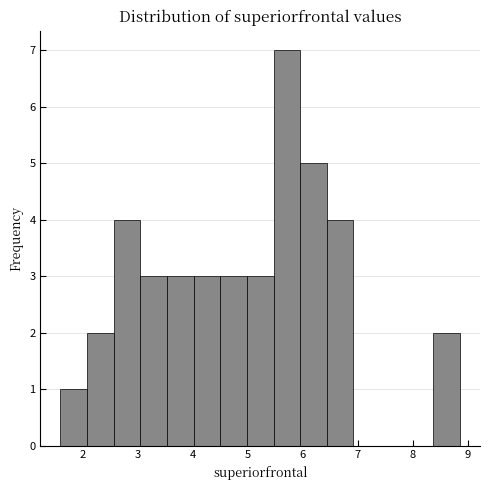

Reading left to right, list every bar in this chart as the range it spans on the x-axis followed by its height. Neither the bar edges nor the heights are printed on the chart, so give them approximately, as read against the axes.

1.6 to 2.1: 1
2.1 to 2.6: 2
2.6 to 3.0: 4
3.0 to 3.5: 3
3.5 to 4.0: 3
4.0 to 4.5: 3
4.5 to 5.0: 3
5.0 to 5.5: 3
5.5 to 6.0: 7
6.0 to 6.4: 5
6.4 to 6.9: 4
6.9 to 7.4: 0
7.4 to 7.9: 0
7.9 to 8.4: 0
8.4 to 8.9: 2